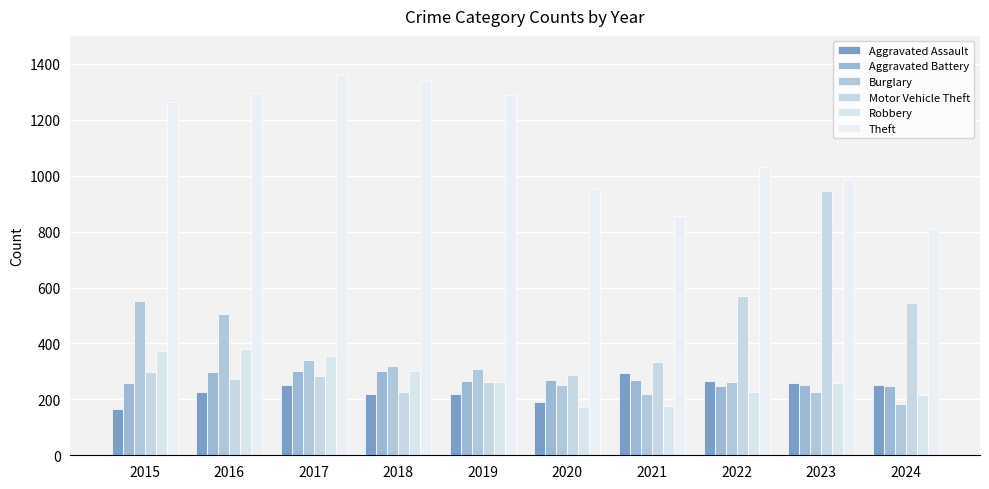

What is the greatest value displayed?

1359